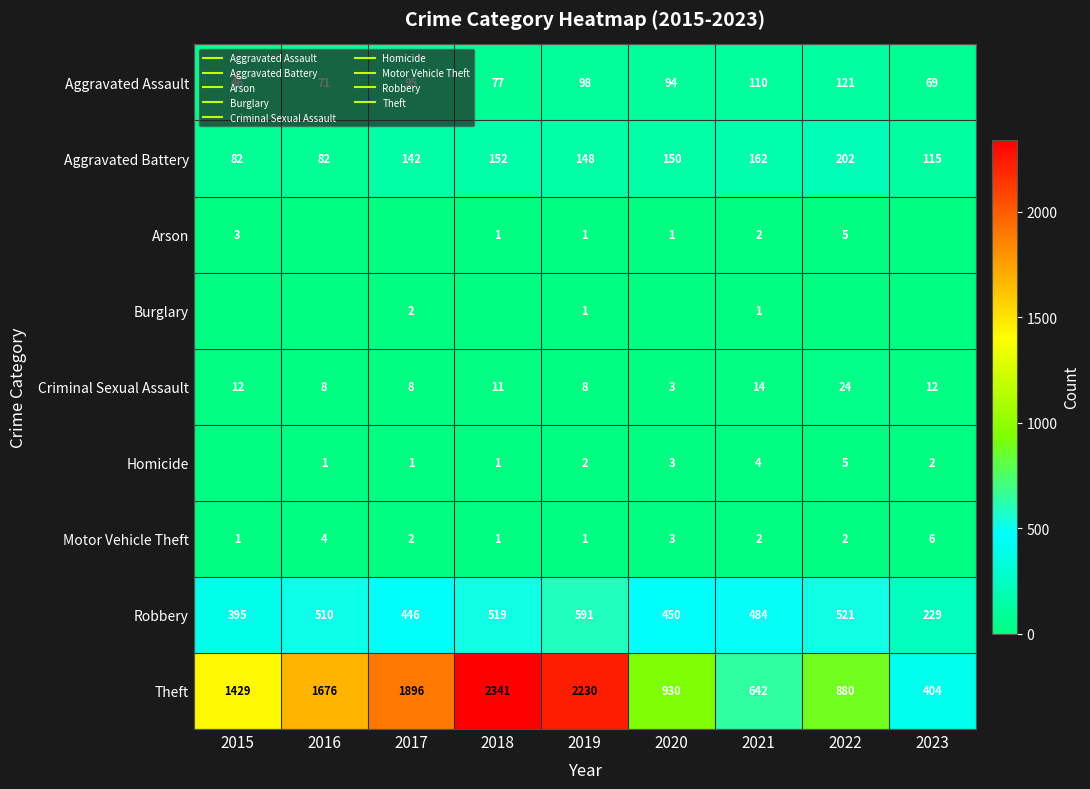

Is it true that Criminal Sexual Assault equals 14 at 2019?

False